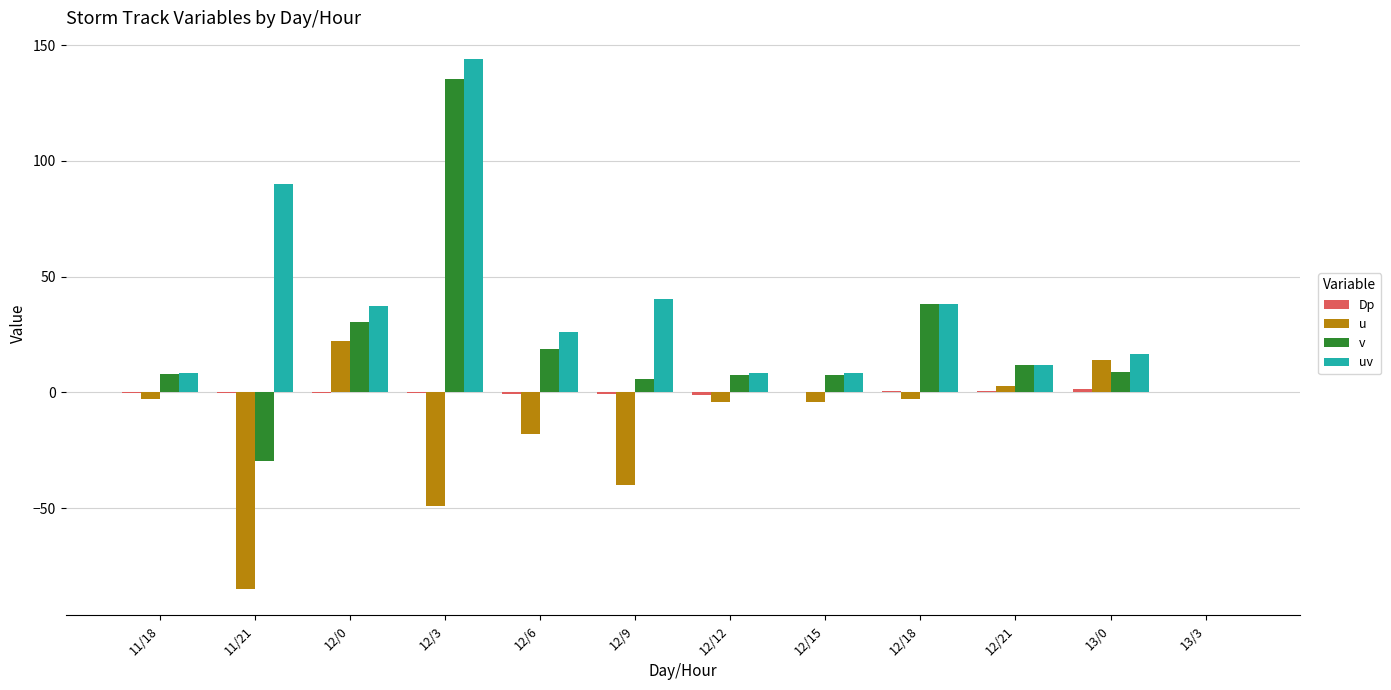

True or false: u has a value of 22.0 at 12/0.

True